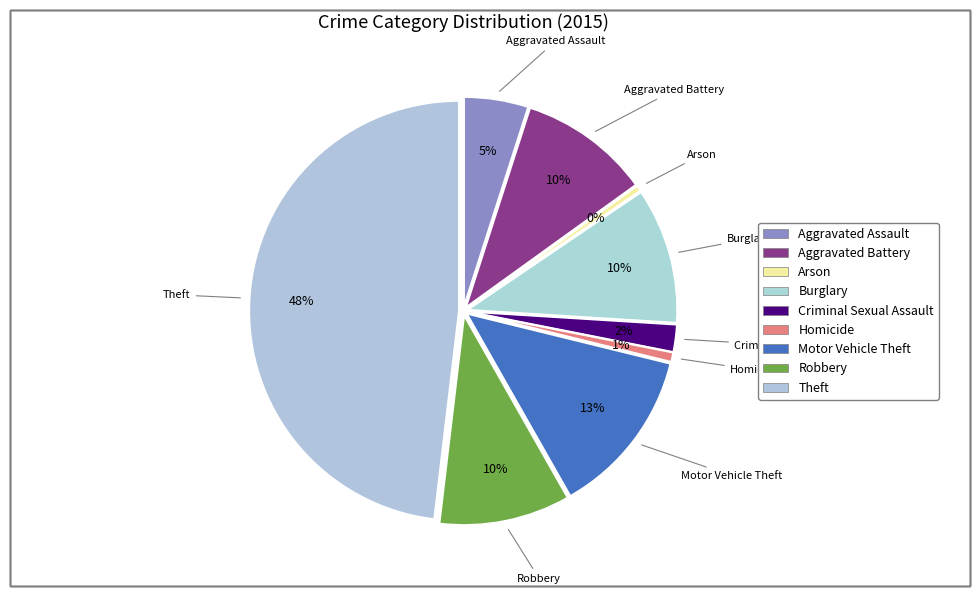

What is the change in value from Burglary to Theft?

+410